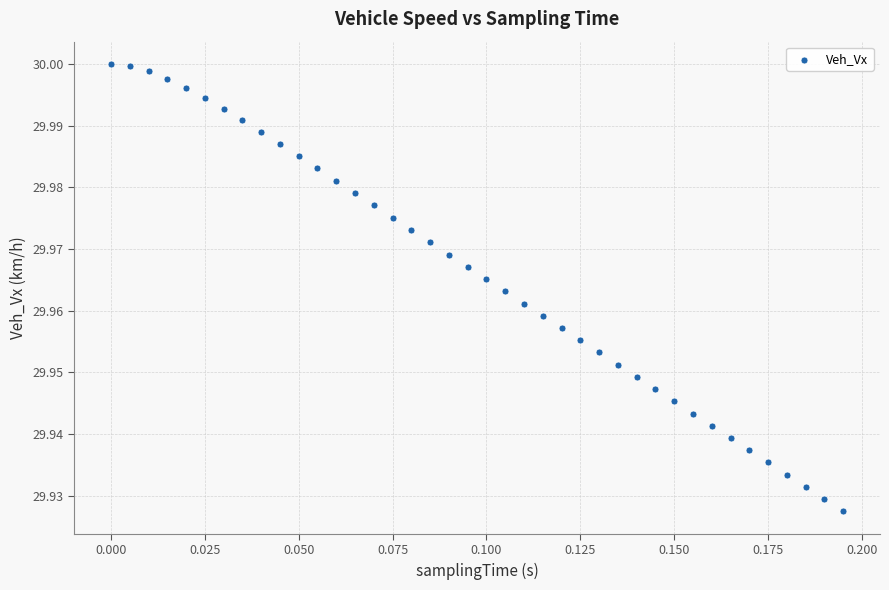

Count the number of points in this scatter plot.

40